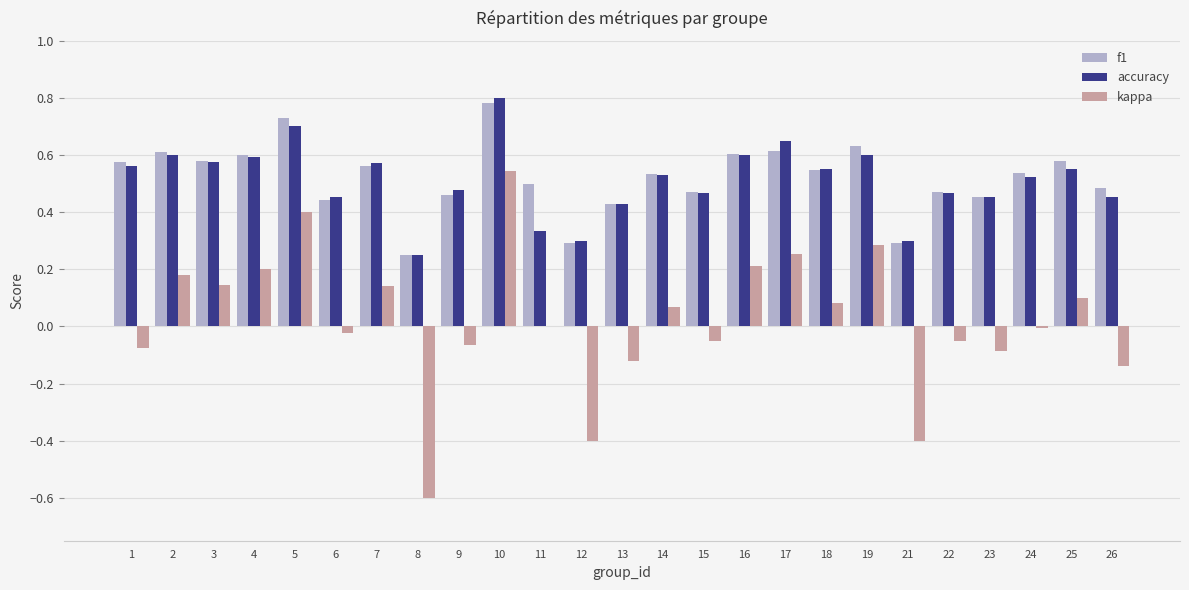

True or false: accuracy has a value of 0.1 at 7.

False